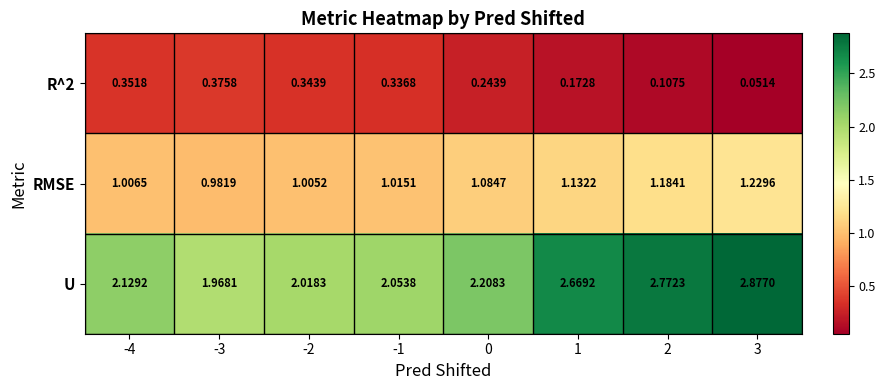

Which series has the widest spread of values?

U